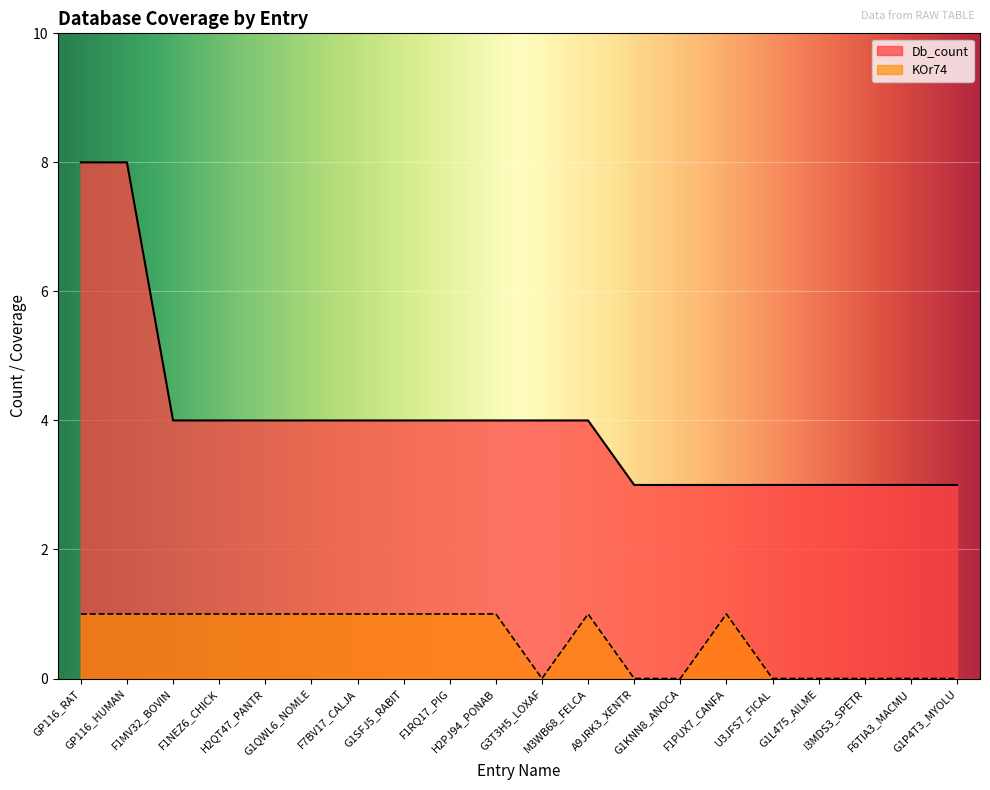

True or false: Db_count and KOr74 cross at least once.

False